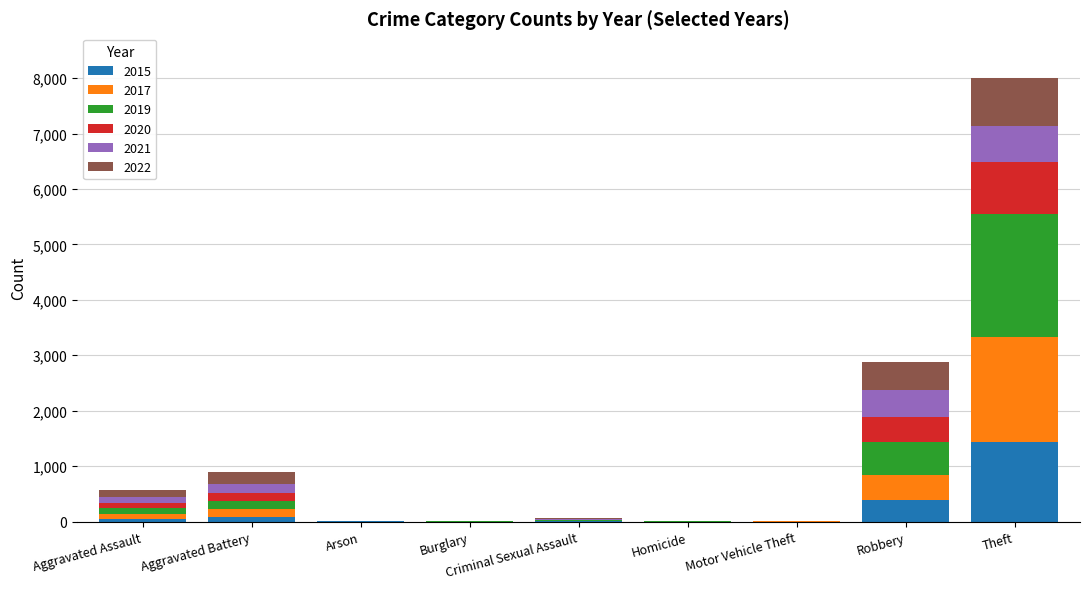

What are all the series names shown in the legend?

2015, 2017, 2019, 2020, 2021, 2022